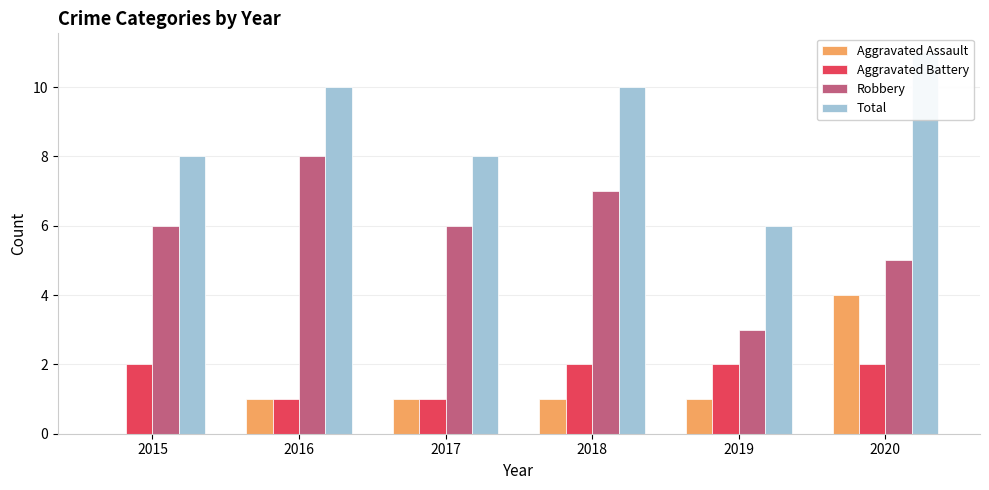

List the labels in order of Robbery value, smallest first.

2019, 2020, 2015, 2017, 2018, 2016